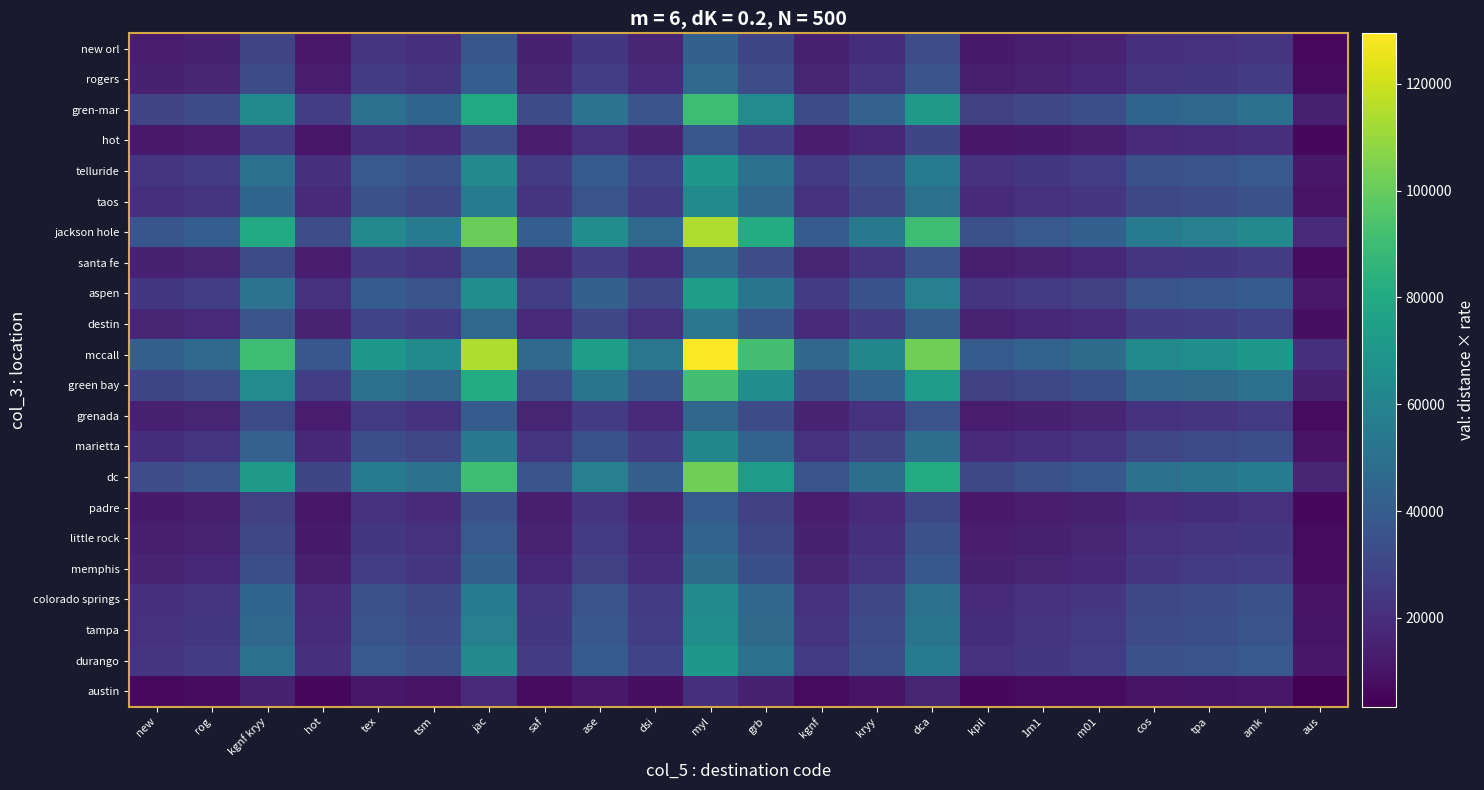

At how many categories does at least one series exceed 100419?

3